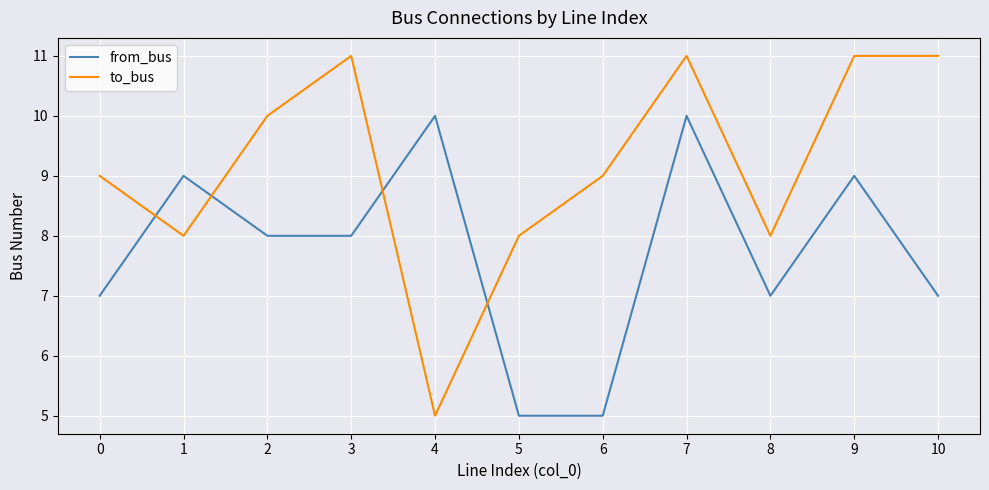

At how many categories does at least one series exceed 5?

11